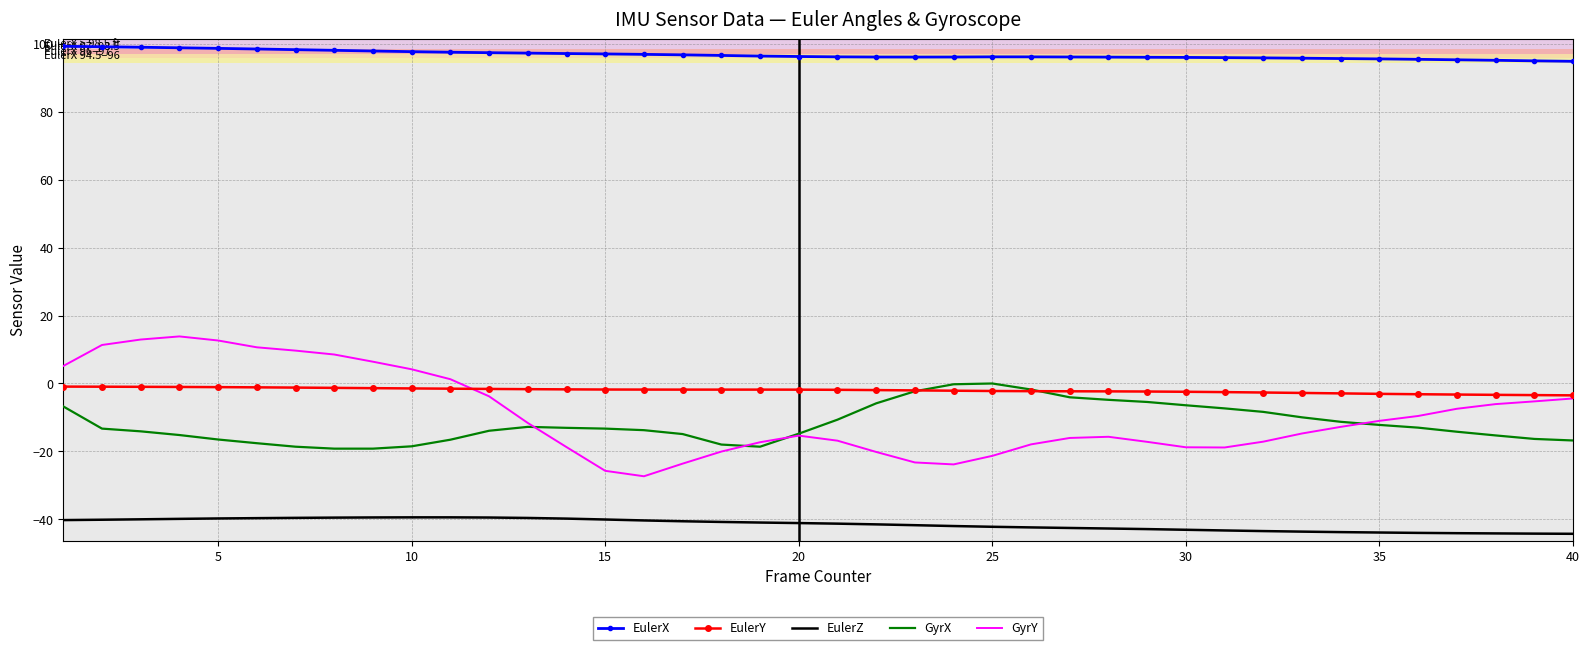

True or false: EulerX and GyrX intersect in this chart.

False